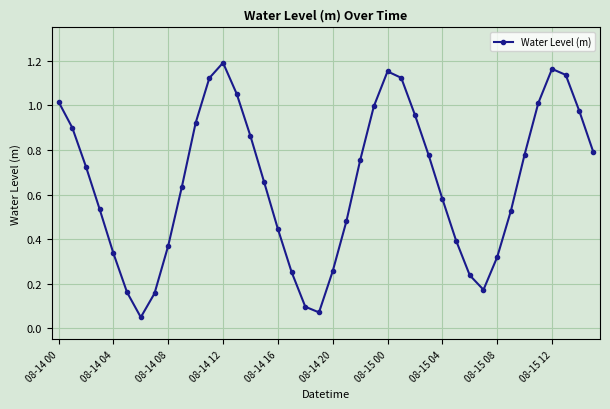

What is the sum of all values?

26.1